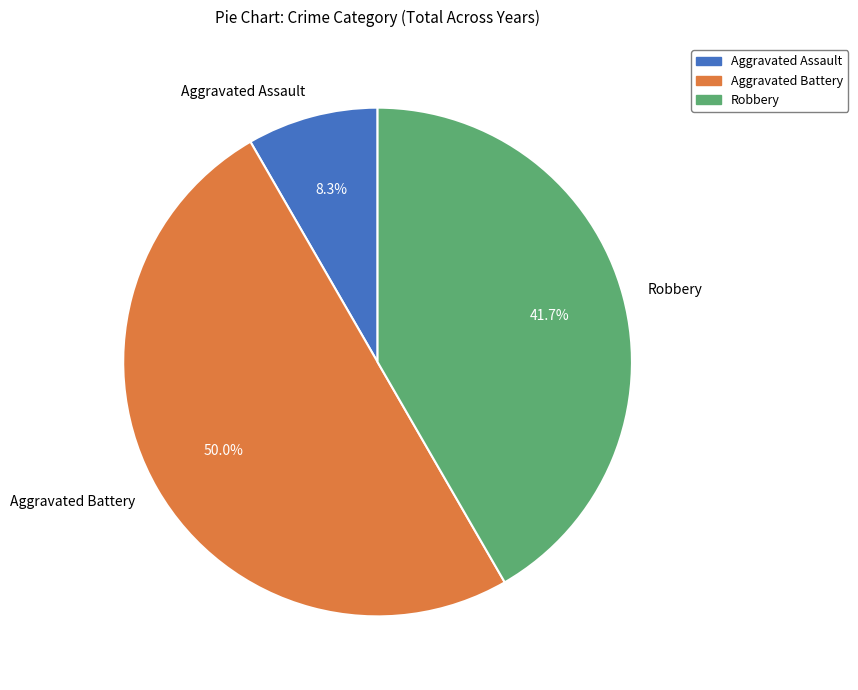

Between Aggravated Assault and Robbery, which is larger?

Robbery